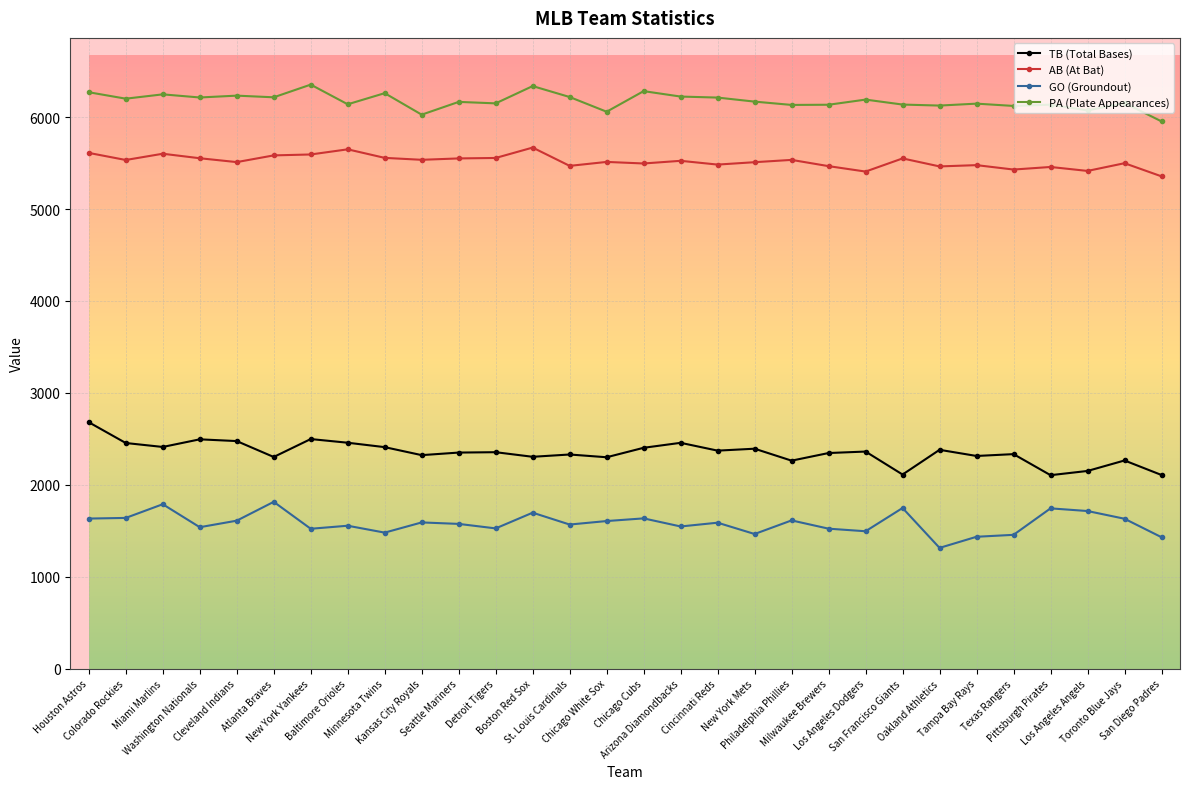

Read the TB (Total Bases) value at Minnesota Twins, to the nearest 50.

2400